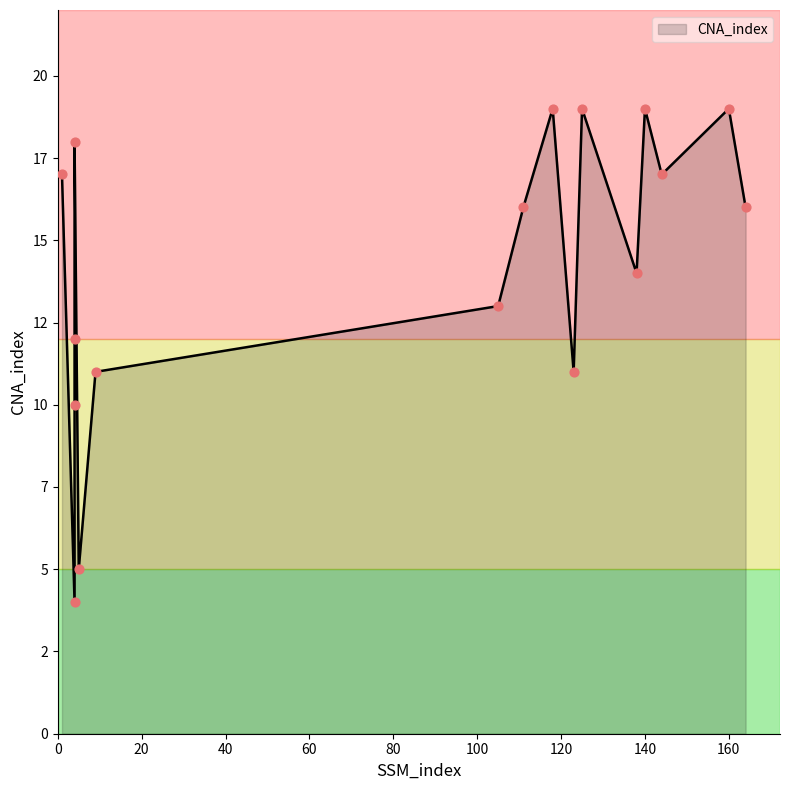

Which has a higher value, 140 or 9?

140